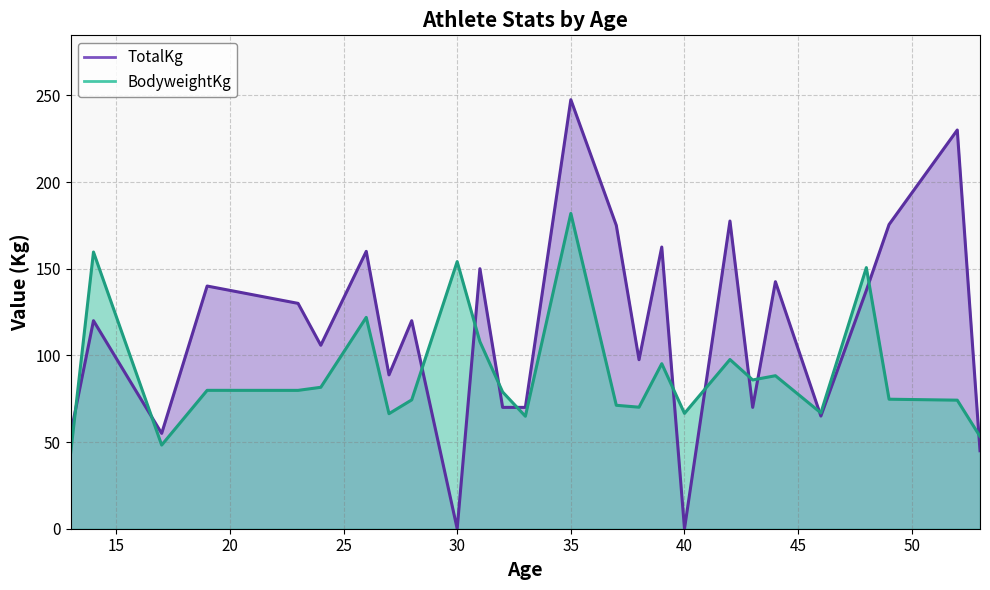

Is it true that TotalKg equals 197.3 at 19?

False